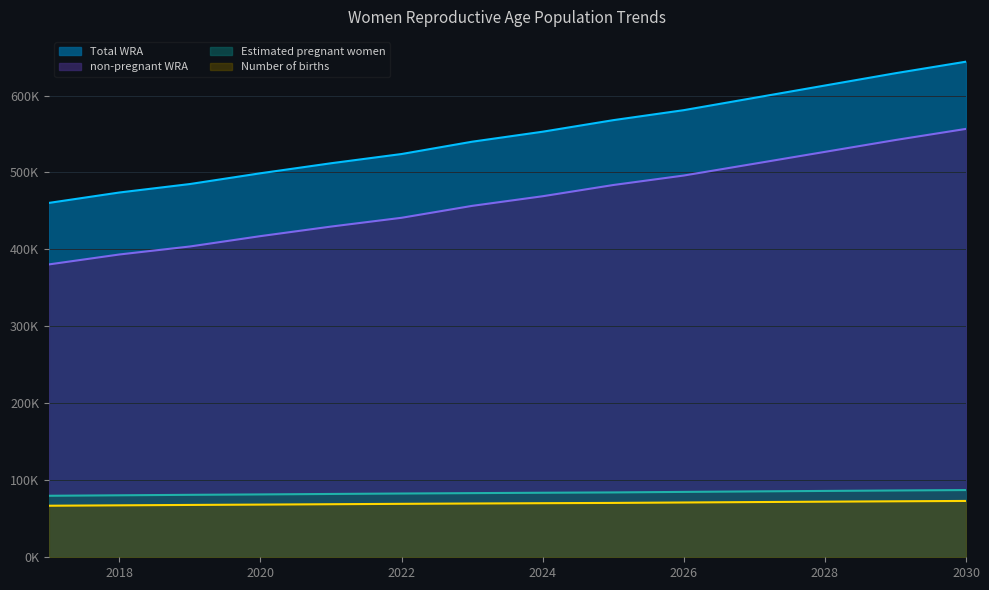

True or false: non-pregnant WRA and Number of births cross at least once.

False